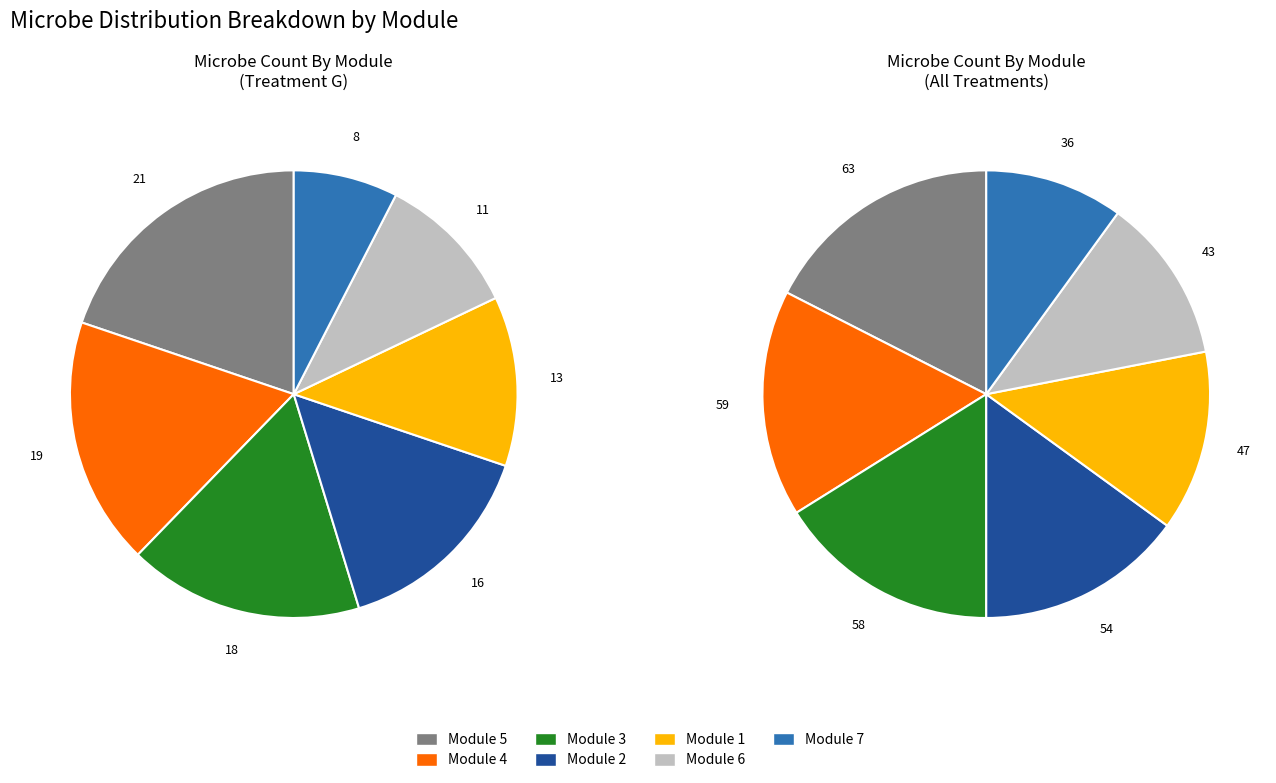

What is the change in value from Module 1 to Module 7?

-5